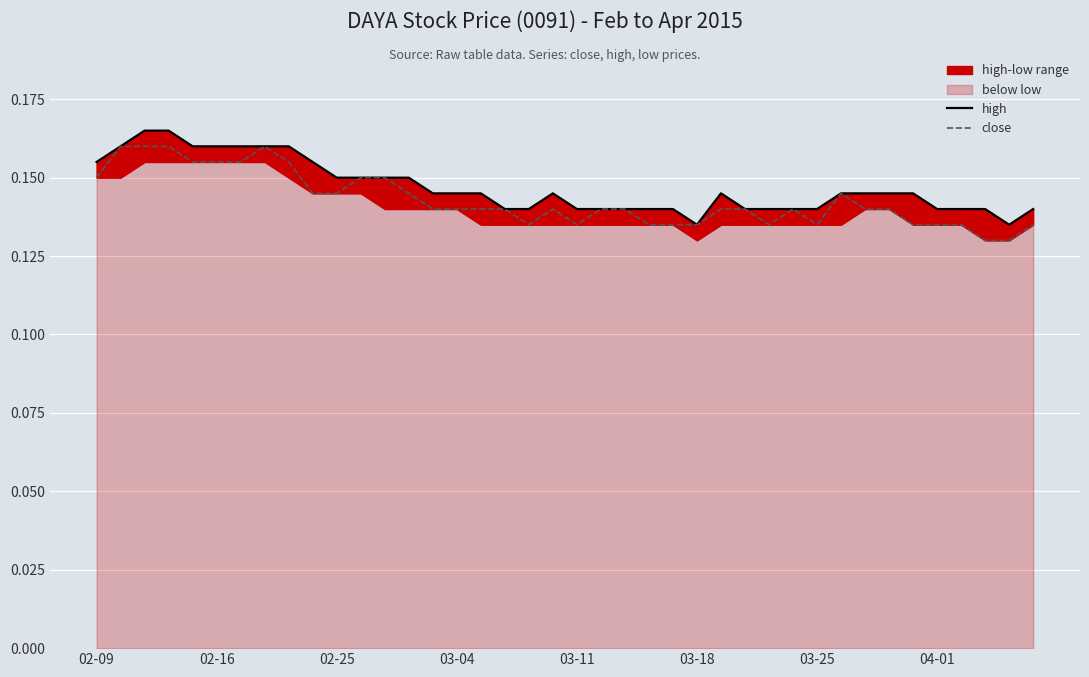

Between 19 and 37, which series saw the biggest shift?

close